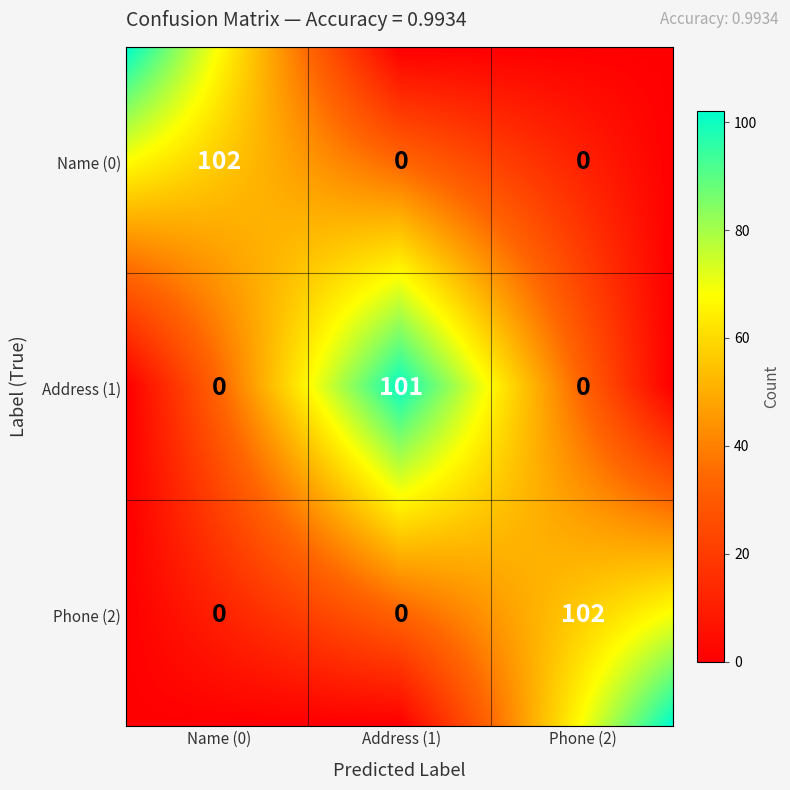

What is the spread (max minus min) of values at 1?

101